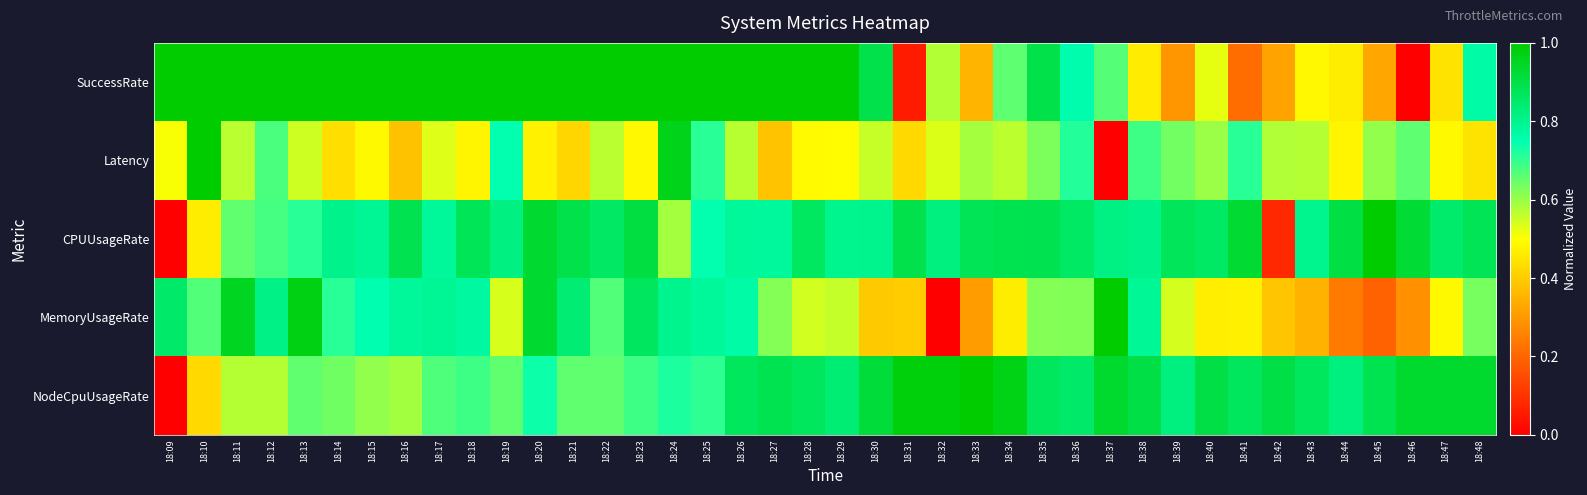

At how many categories does at least one series exceed 0?

40